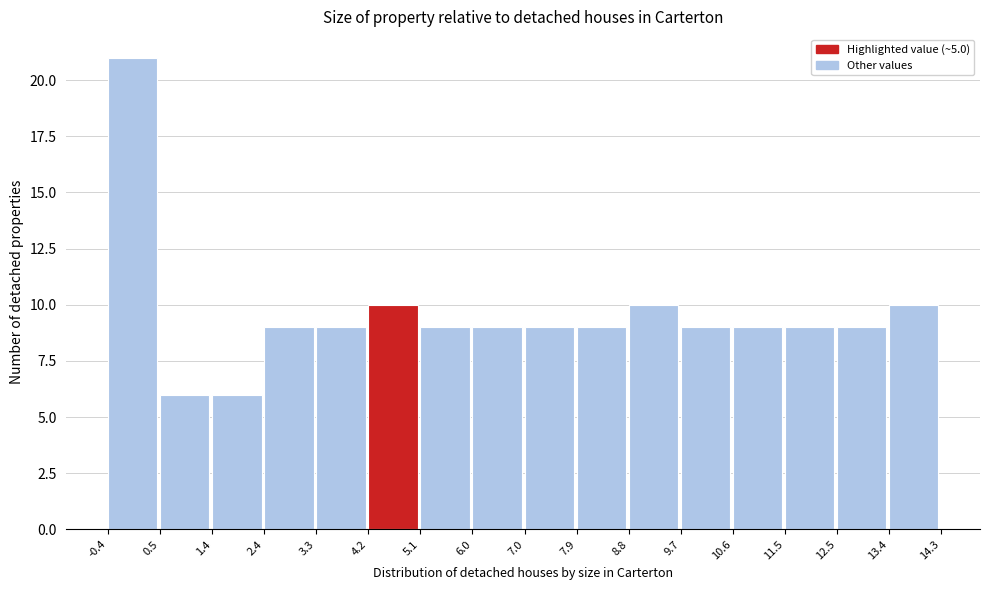

Reading left to right, transcribe this chart: for each bar, give the range it covers on the x-axis and its height. The values are not printed on the chart, so give them approximately, as read against the axis.

-0.4 to 0.5: 21
0.5 to 1.4: 6
1.4 to 2.4: 6
2.4 to 3.3: 9
3.3 to 4.2: 9
4.2 to 5.1: 10
5.1 to 6.0: 9
6.0 to 7.0: 9
7.0 to 7.9: 9
7.9 to 8.8: 9
8.8 to 9.7: 10
9.7 to 10.6: 9
10.6 to 11.5: 9
11.5 to 12.5: 9
12.5 to 13.4: 9
13.4 to 14.3: 10